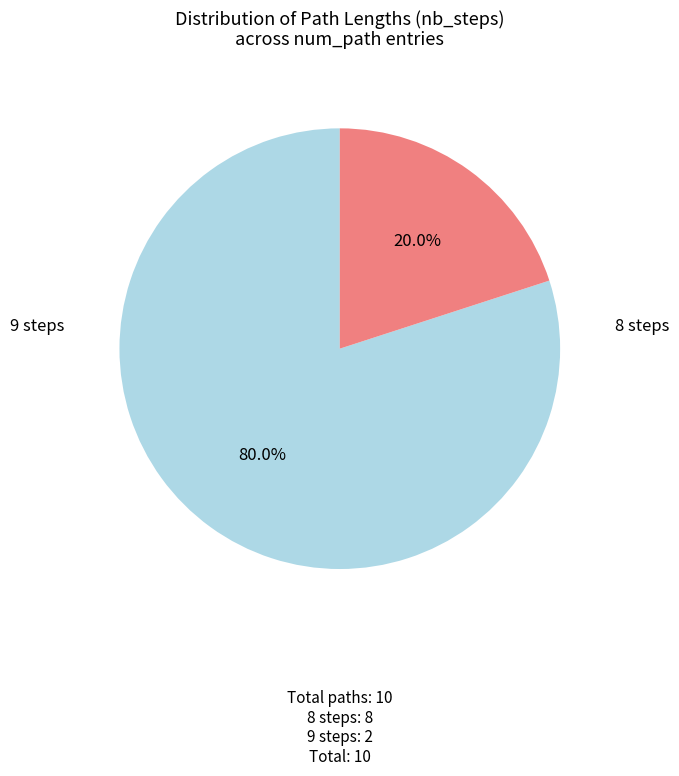

Is there any slice that represents more than half of the pie?

Yes